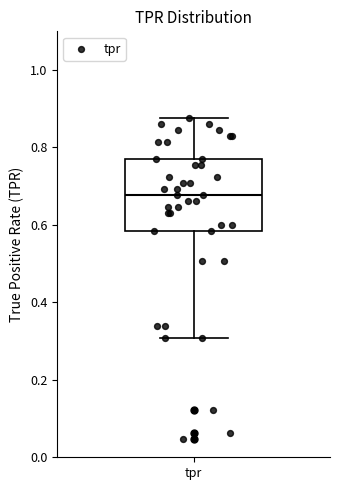

Transcribe this box plot: give where the median line is, the range the box spans, and where the two whiskers end, as read against the y-axis. The values are not printed on the chart, so give them approximately, as read against the axis.

median 0.68, box 0.58 to 0.76, whiskers 0.30 to 0.88